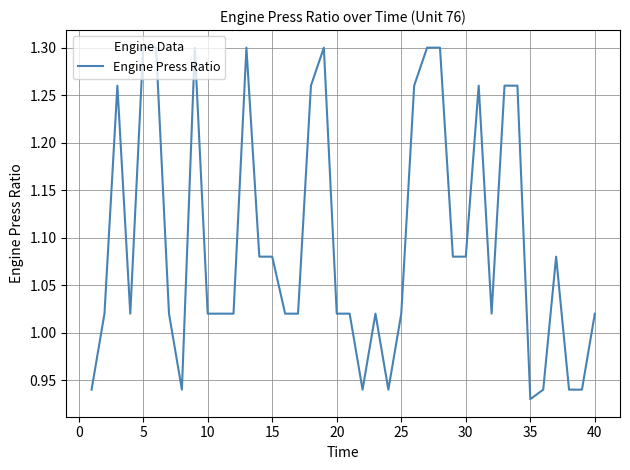

What is the difference between the maximum and minimum values?

0.4